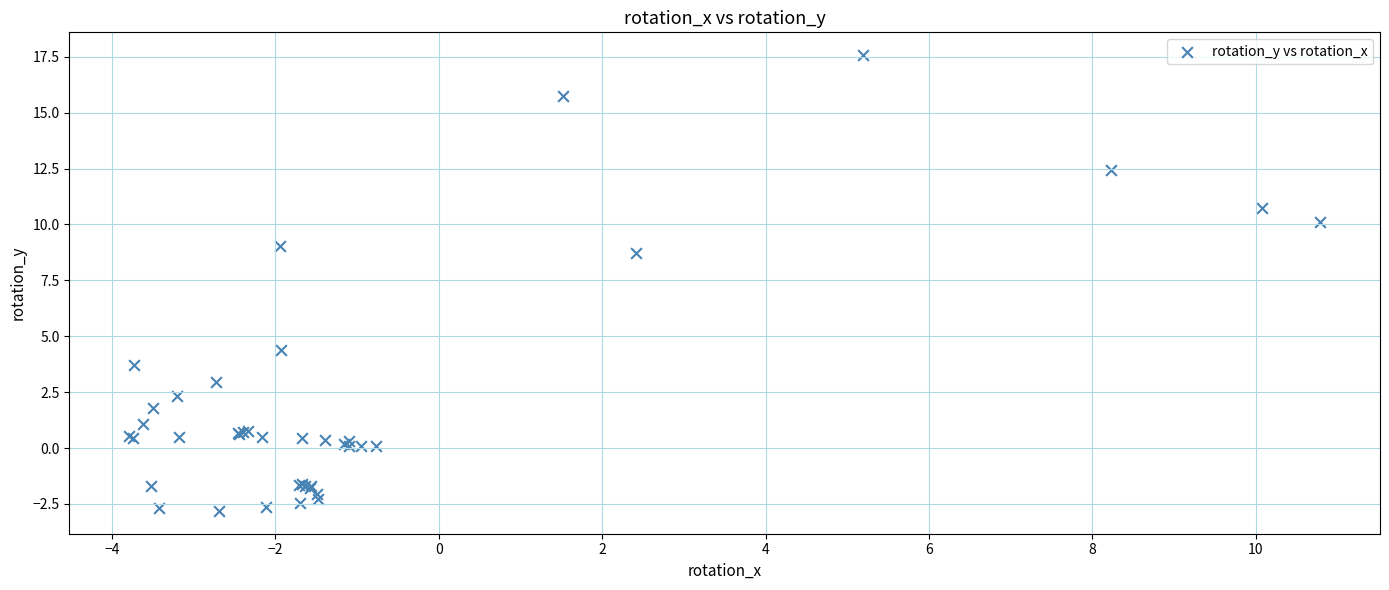

What Y value in the scatter plot is closest to 7?

8.7